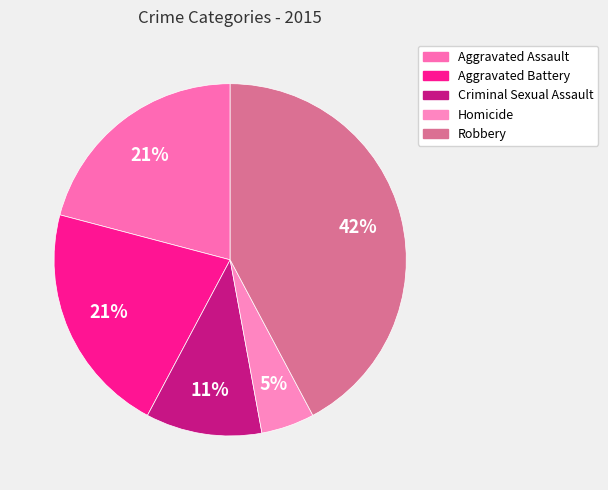

How many segments does this pie chart have?

5